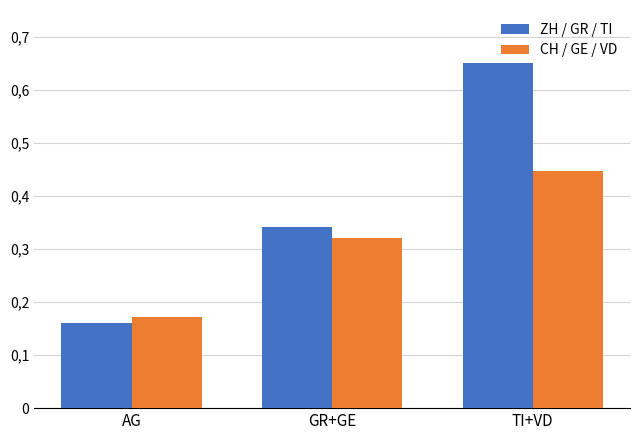

Does the chart contain any negative values?

No